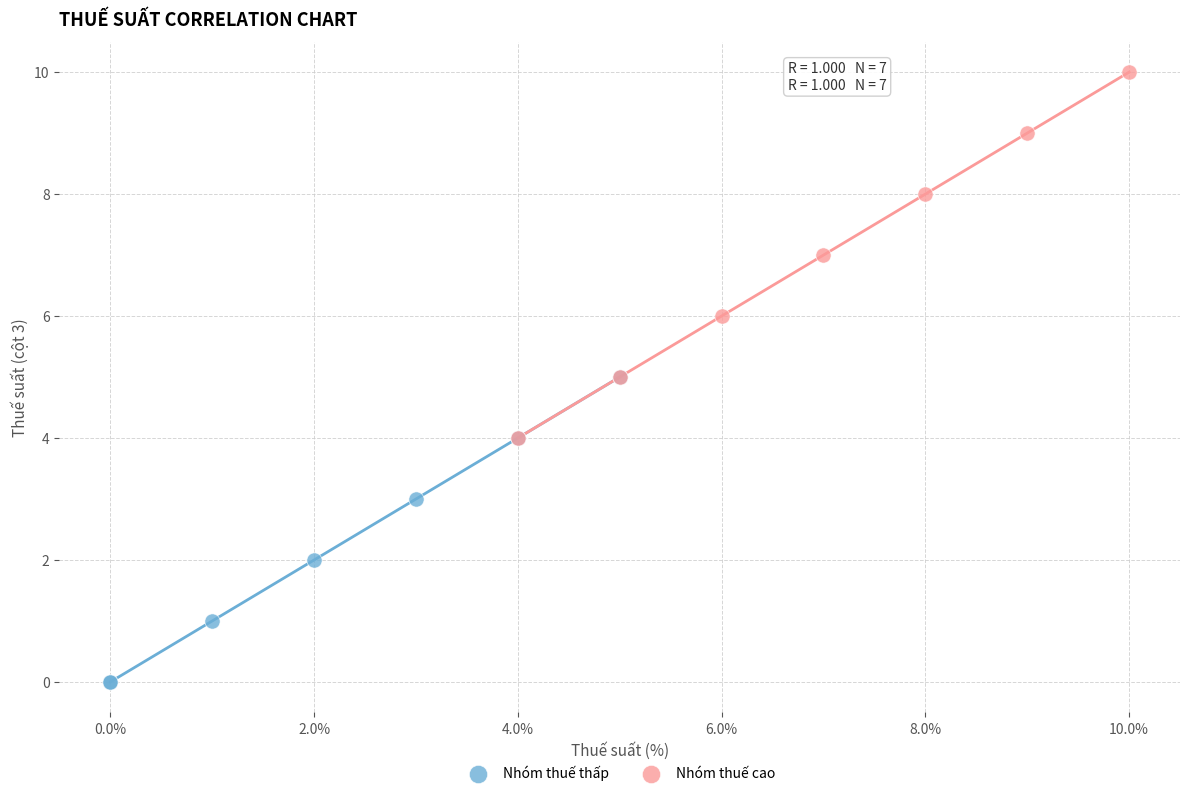

Which series reaches the maximum Y coordinate?

Nhóm thuế cao